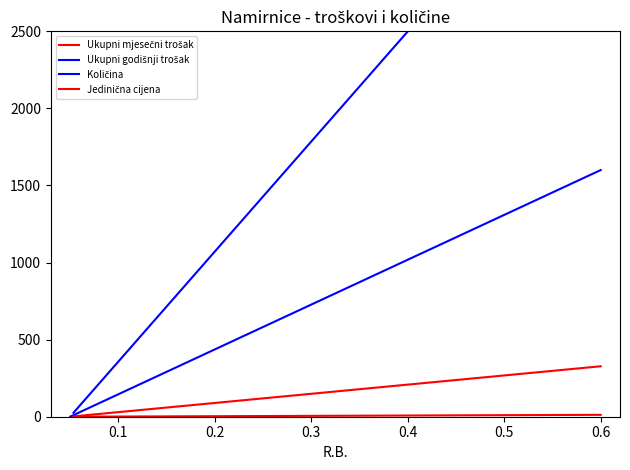

What is the highest value of the Količina series?

1600.2